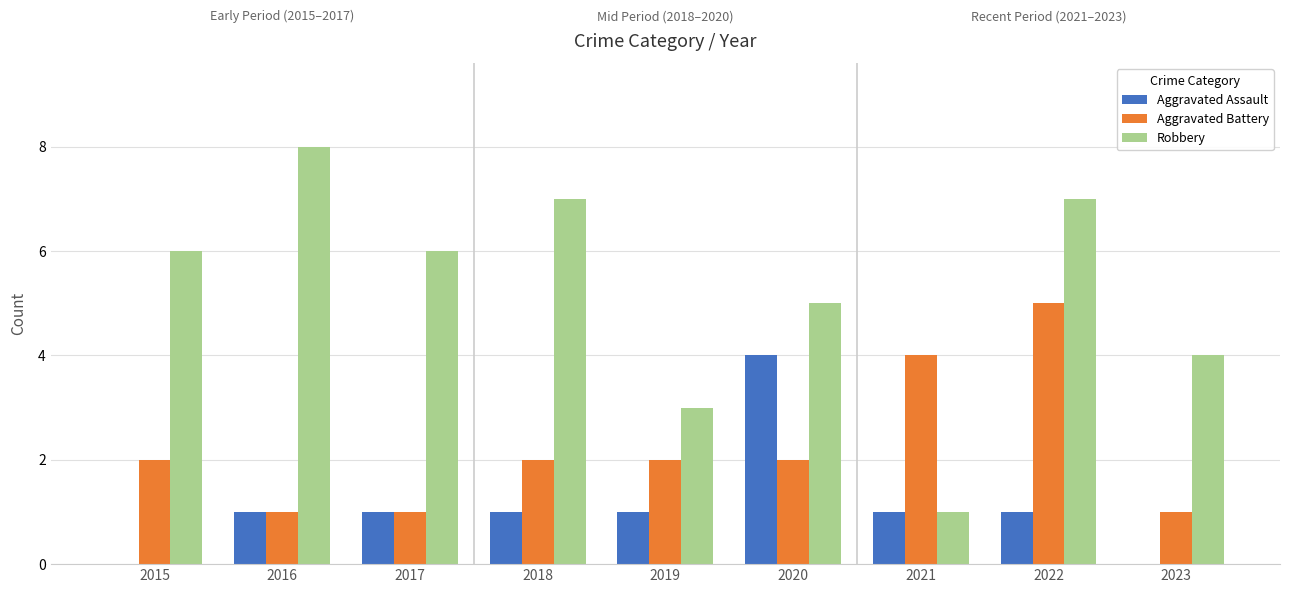

What is the average value of the Robbery series?

5